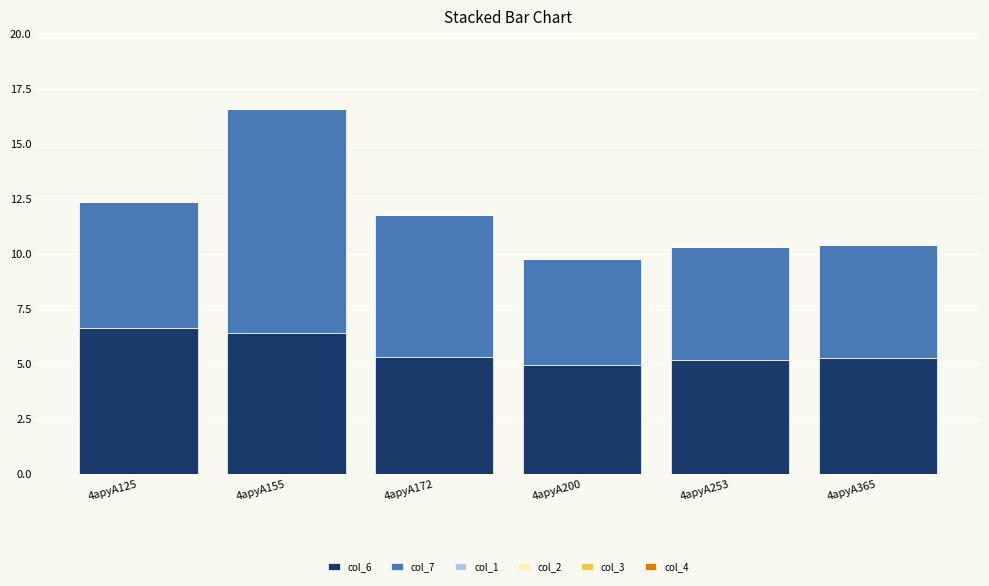

What is the total value across all series at 4apyA125?

12.4